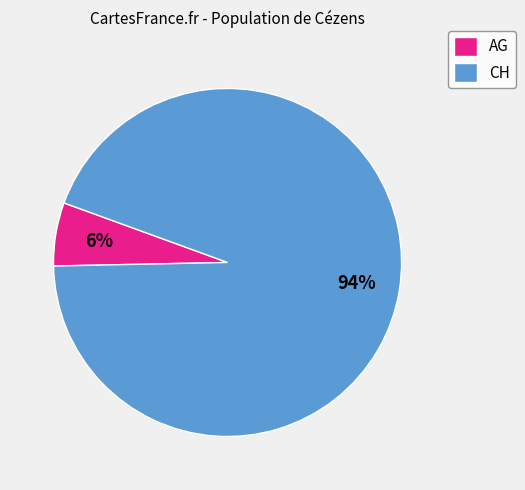

What is the majority slice?

CH